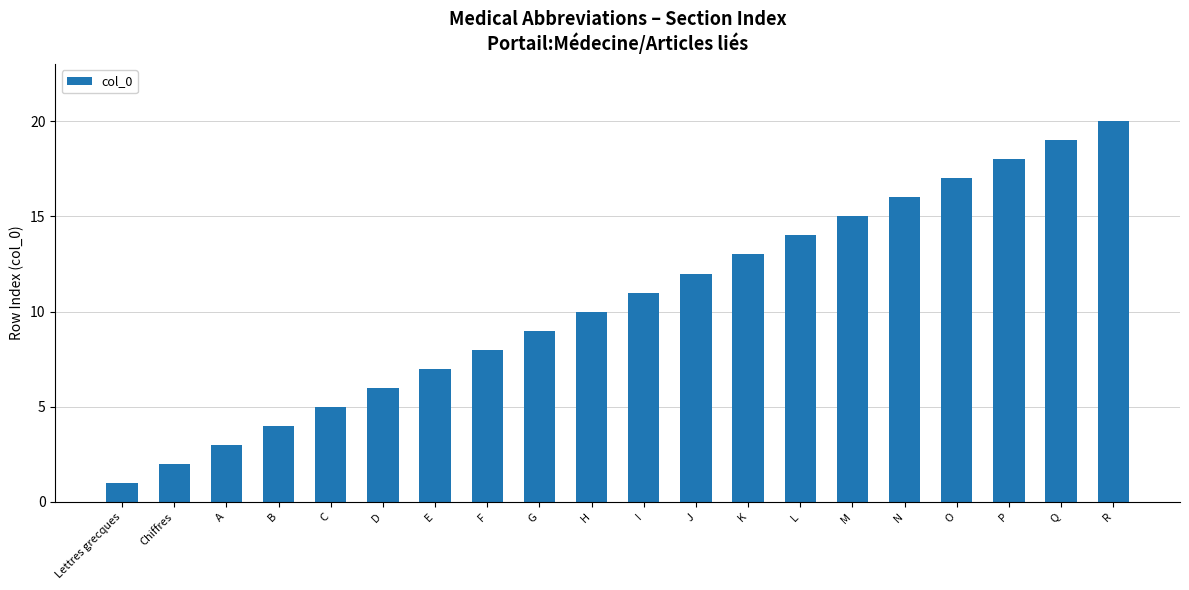

Does the chart contain stacked bars?

No